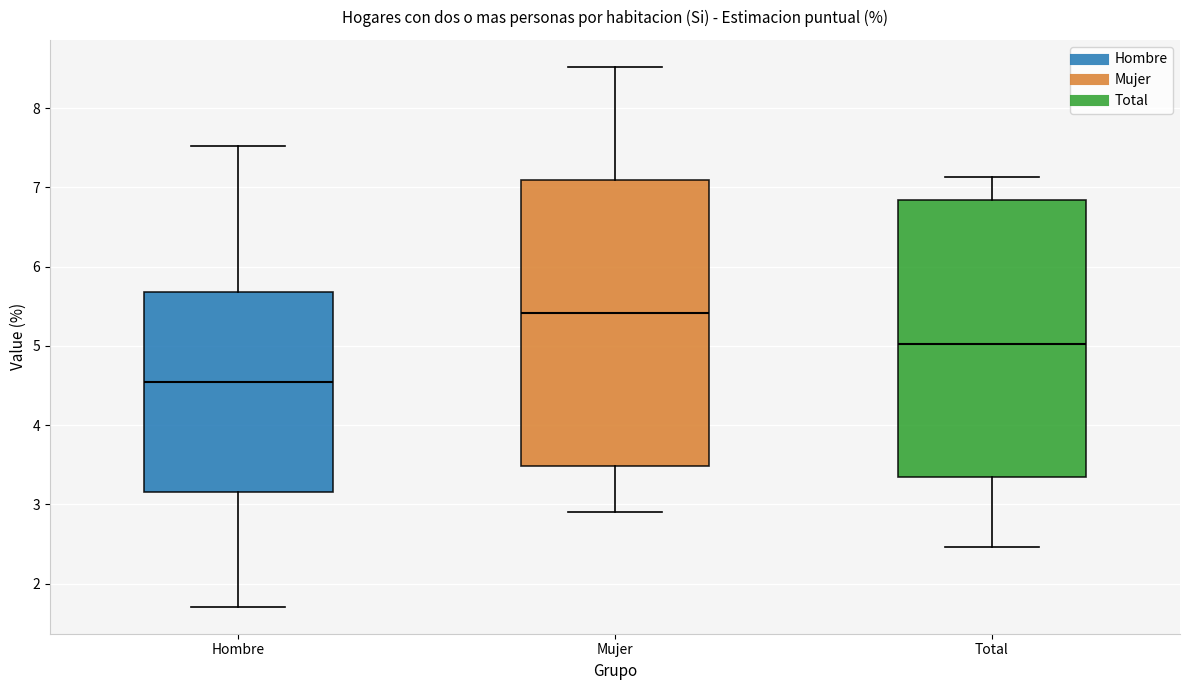

Reading left to right, read every box against the y-axis: the position of its median line, the range the box covers, and the ends of its whiskers. The values are not printed on the chart, so give them approximately, as read against the axis.

Hombre: median 4.6, box 3.2 to 5.7, whiskers 1.7 to 7.5
Mujer: median 5.4, box 3.5 to 7.1, whiskers 2.9 to 8.5
Total: median 5.0, box 3.3 to 6.8, whiskers 2.5 to 7.1